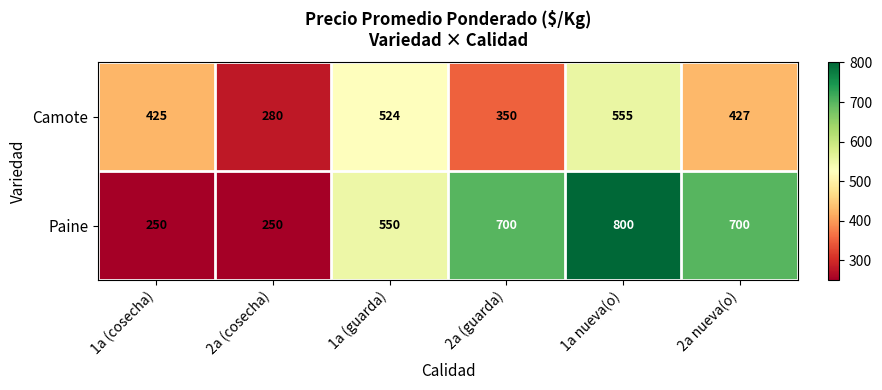

What is the difference between the maximum and minimum values in the Camote series?

275